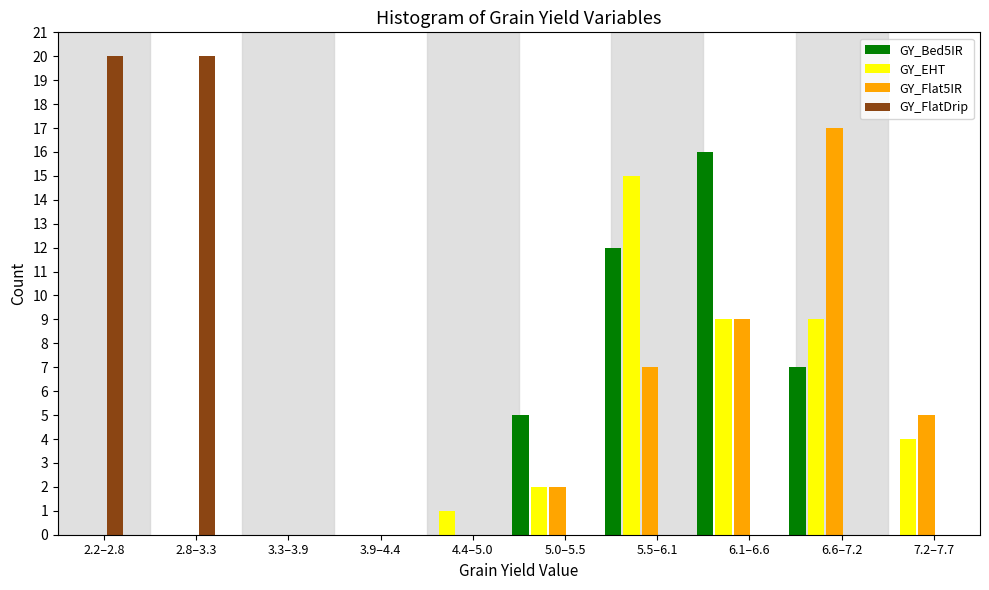

Is the value of GY_FlatDrip at 2.8–3.3 greater than the value of GY_Flat5IR at 3.3–3.9?

Yes